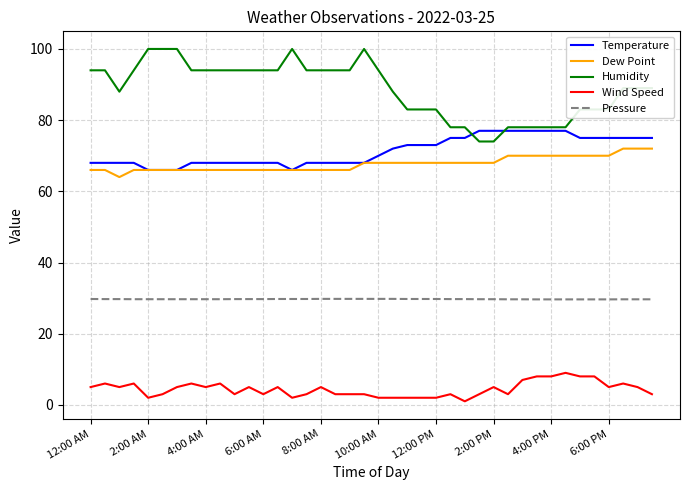

Which series has the widest spread of values?

Humidity